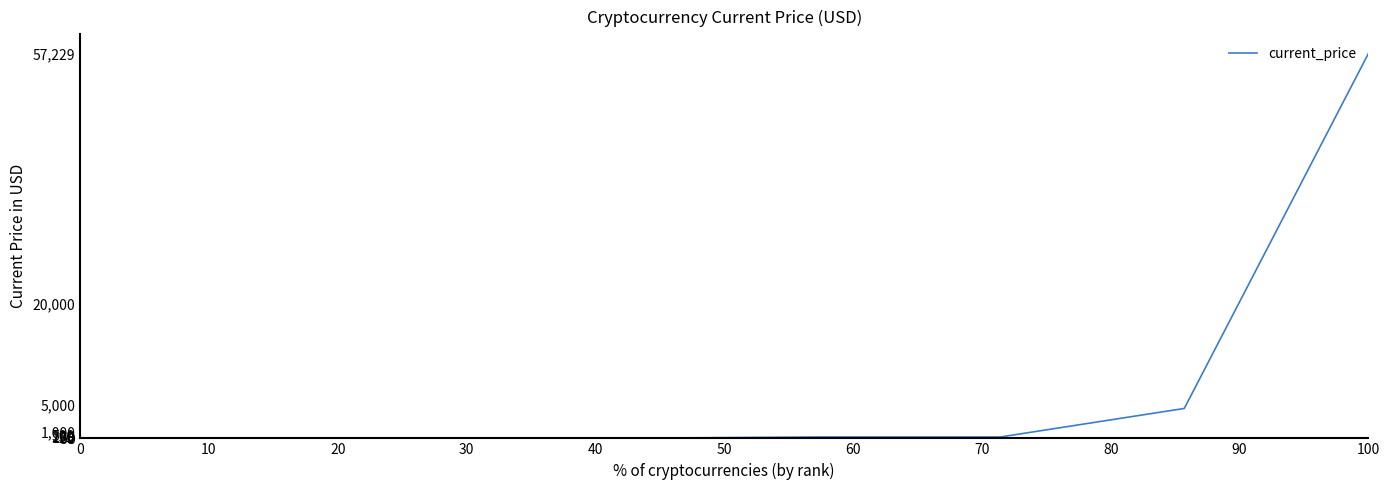

What is the maximum value shown in the chart?

57229.0